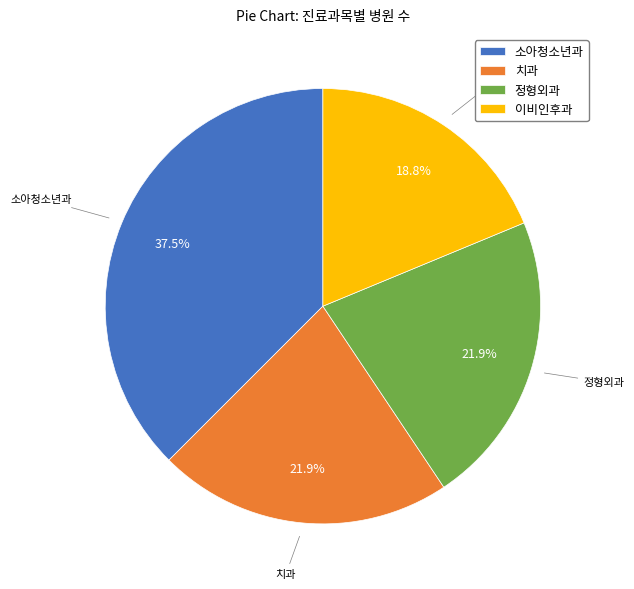

Count the number of slices in the pie.

4